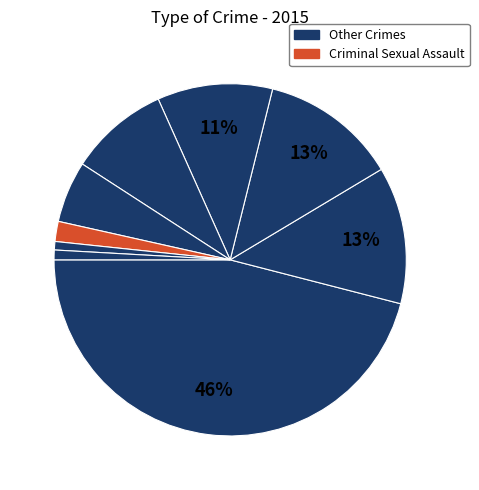

How many segments does this pie chart have?

9